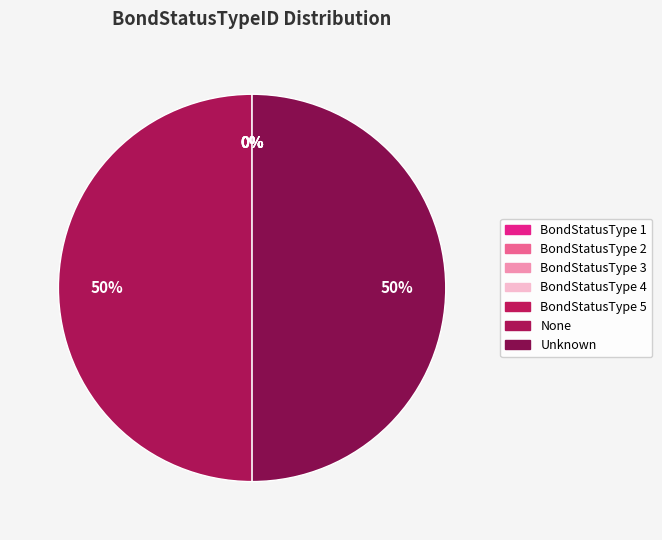

Does BondStatusType 3 account for over 50% of the chart?

No